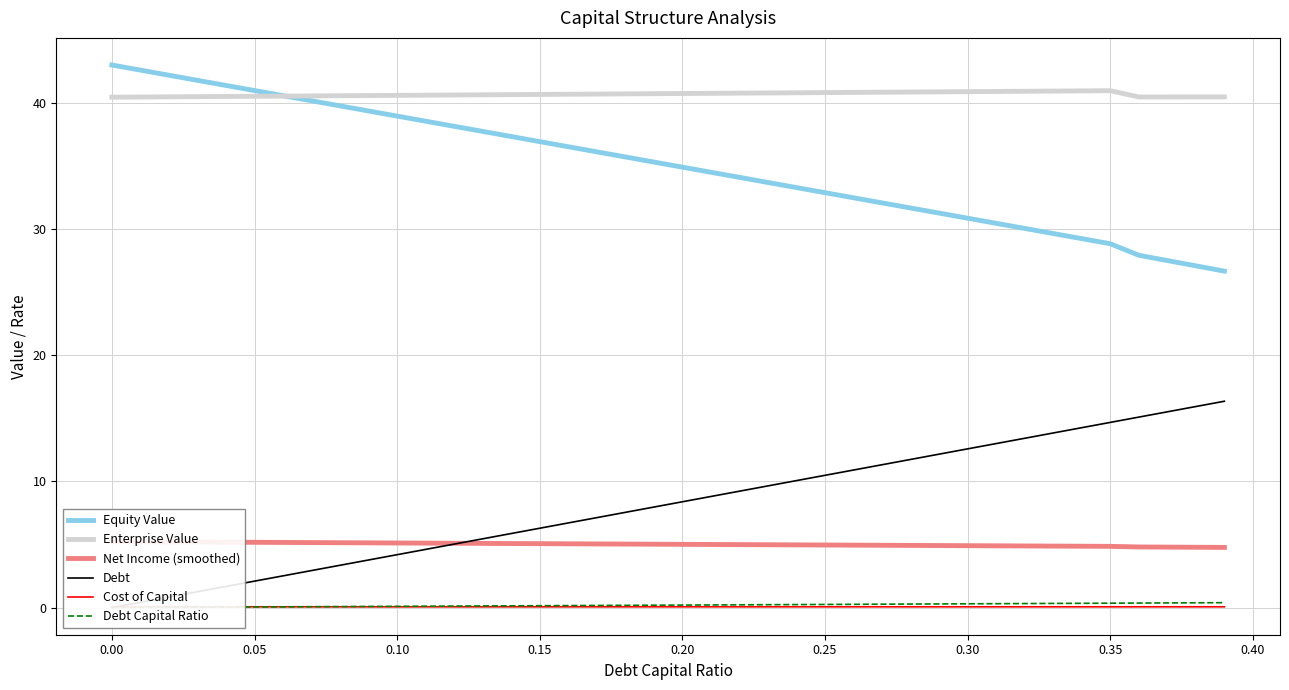

How many values in the Equity Value series are below 35?

20